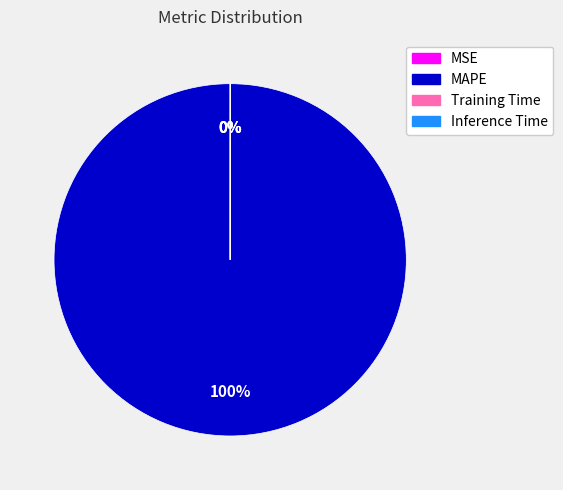

Which slice is the largest?

MAPE